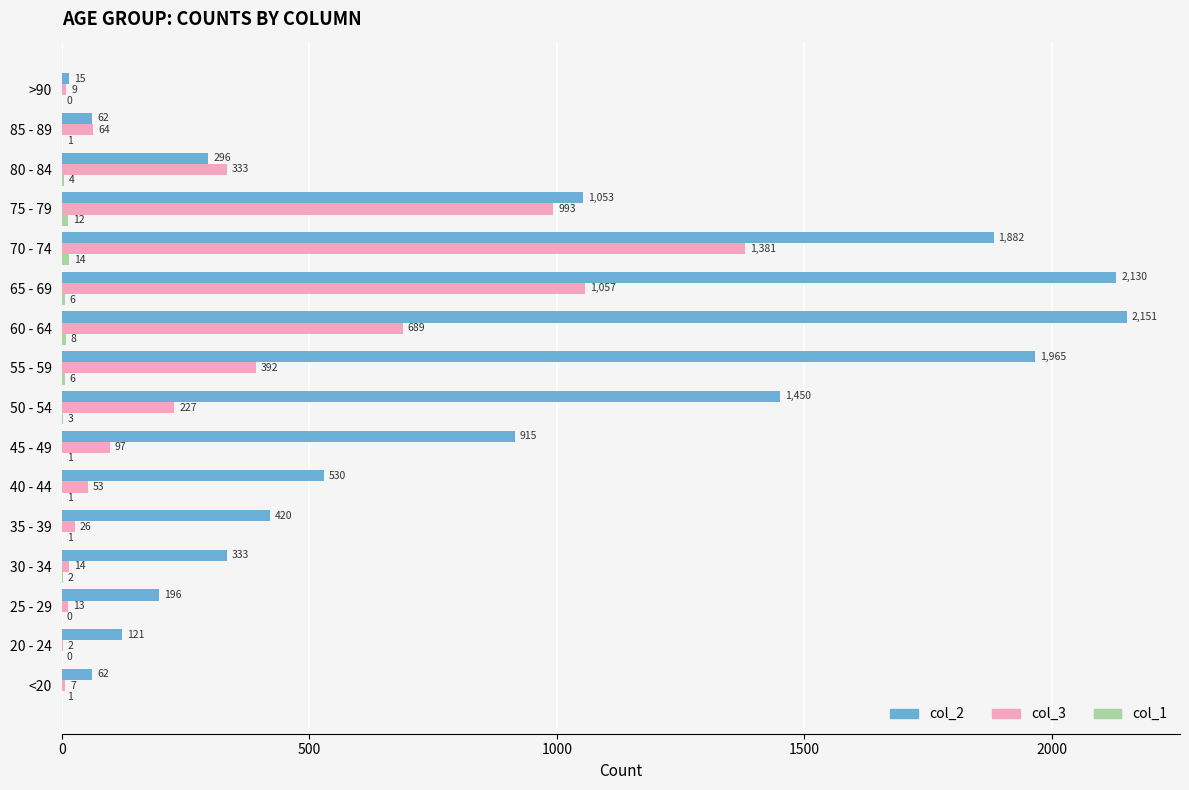

At which label is col_2 closest to 1083?

75 - 79